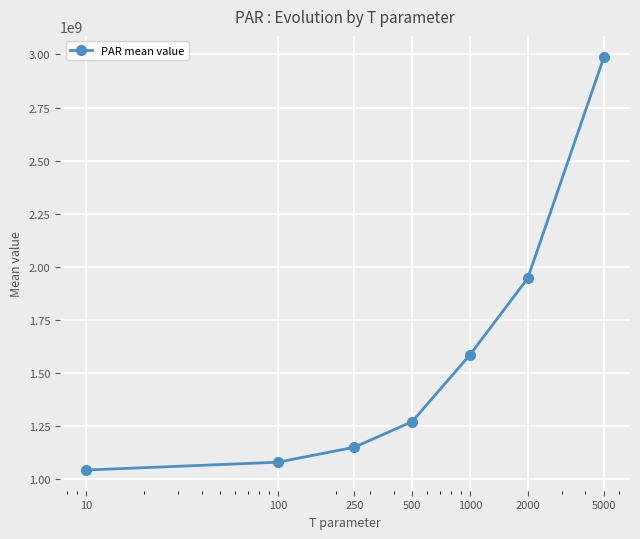

Count the number of categories in the chart.

7